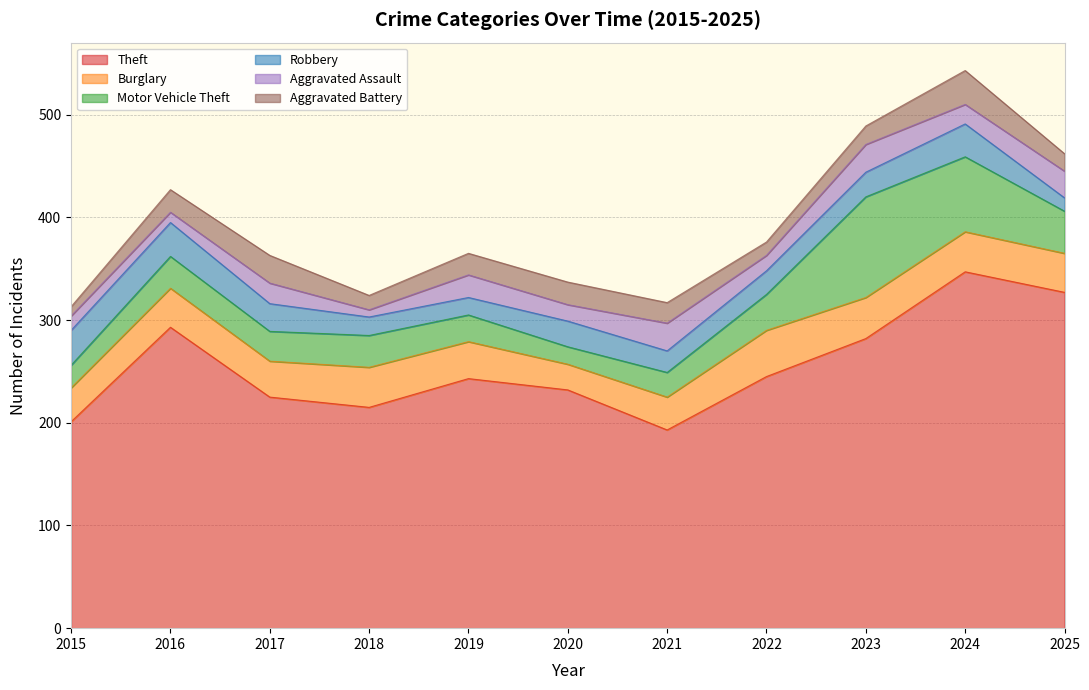

How many lines are shown in the chart?

6